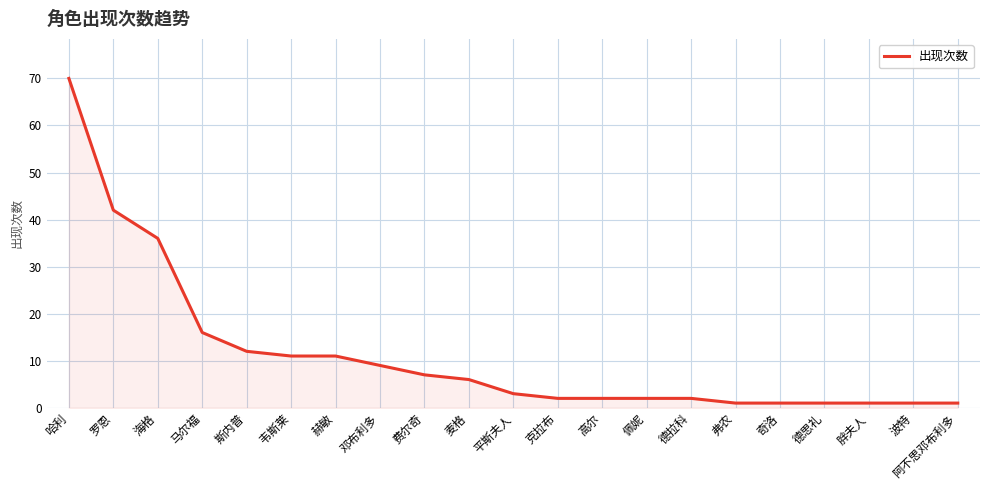

What is the greatest value displayed?

70